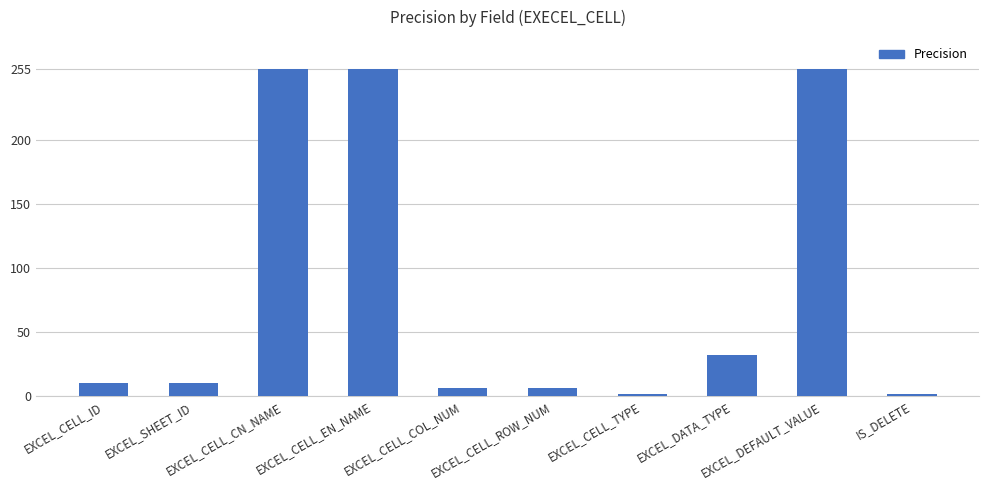

What is the average value?

83